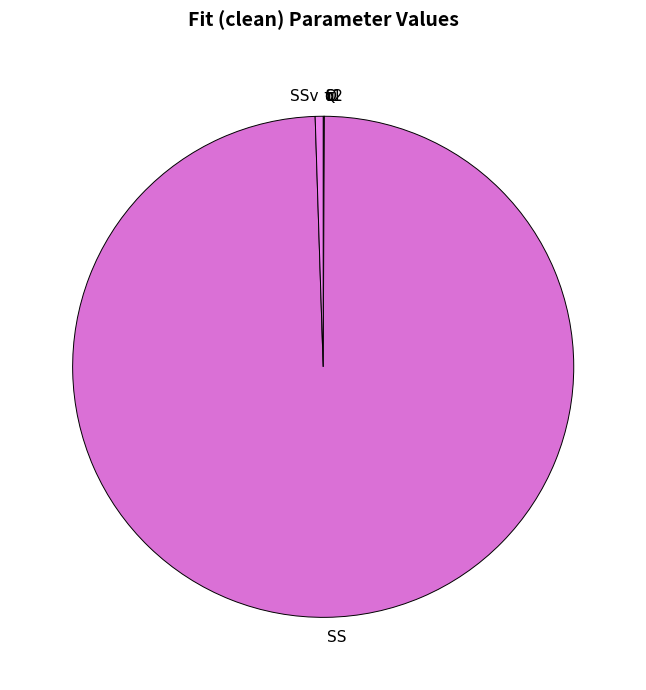

Which slice is the largest?

SS